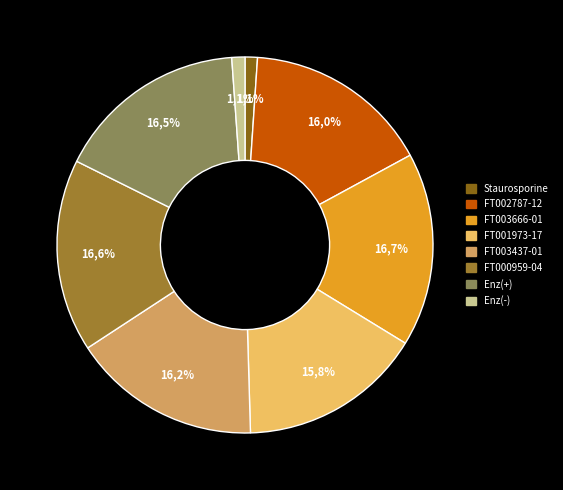

Is there a majority slice in this chart?

No